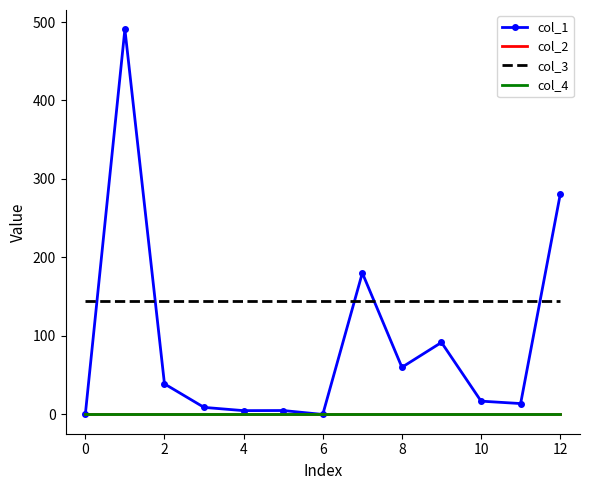

Which series has the largest total across all categories?

col_3